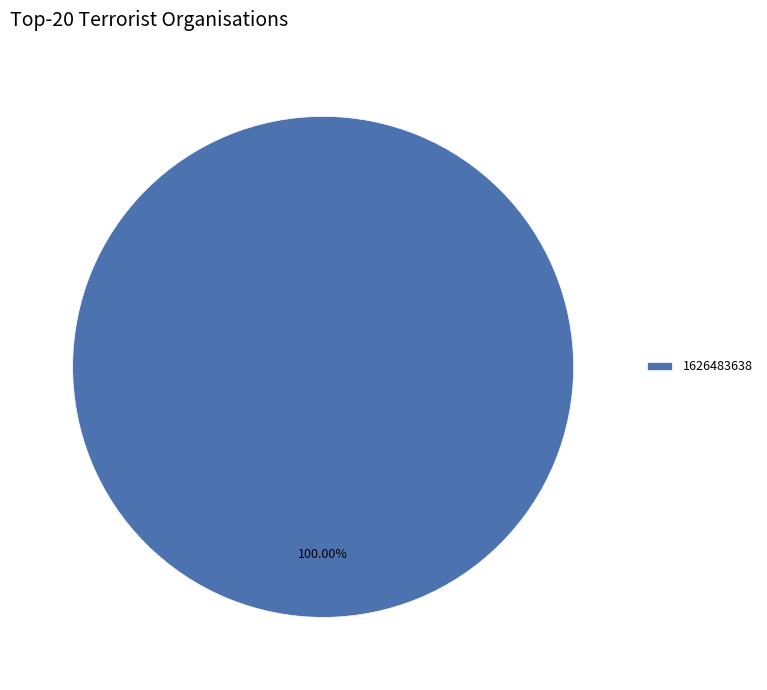

Does 1626483638 account for over 50% of the chart?

Yes